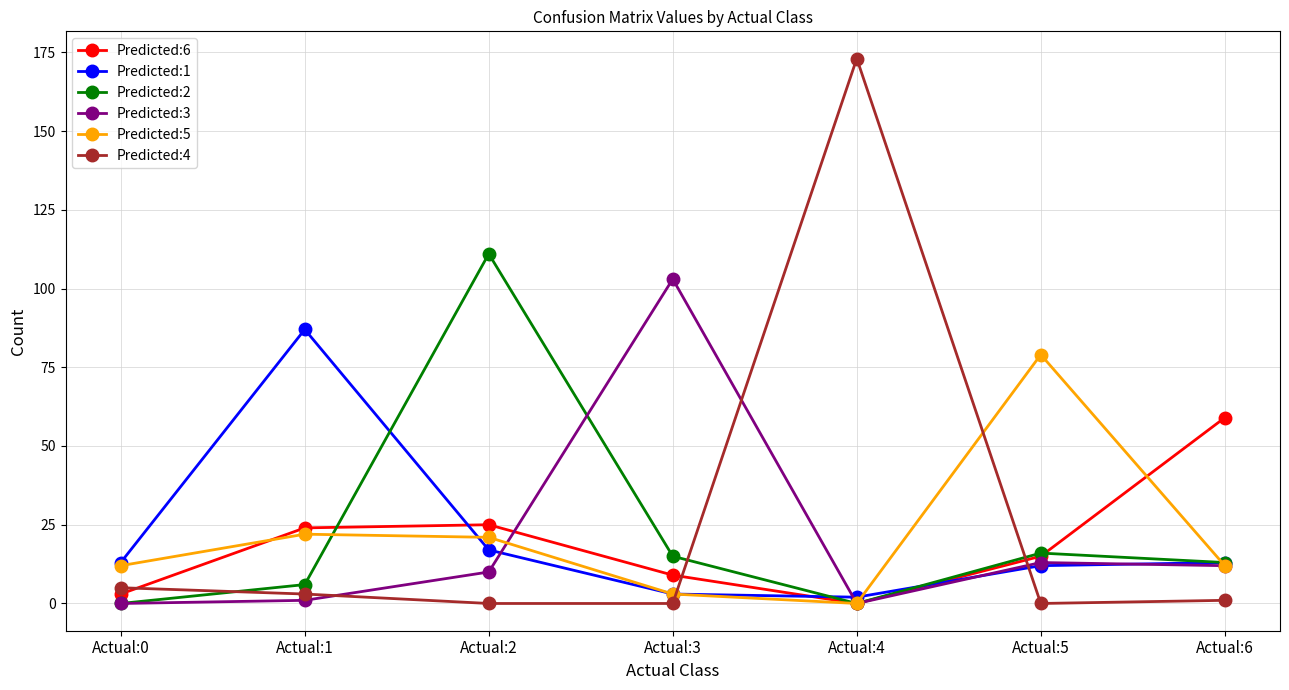

What is the value of the Predicted:1 point at the 4th from the left?

3